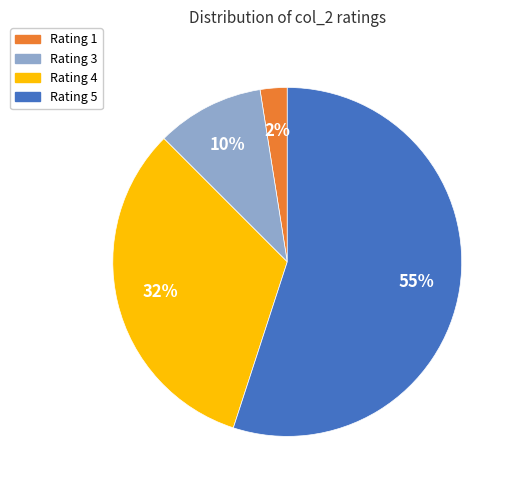

To the nearest percent, what is the average slice percentage?

25%